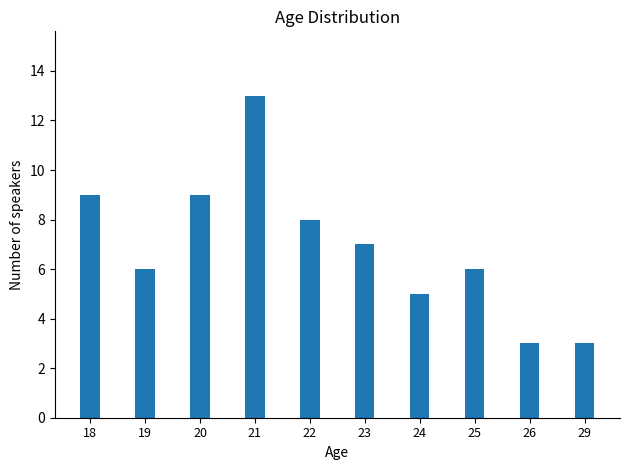

What is the sum of the values at 26 and 20?

12